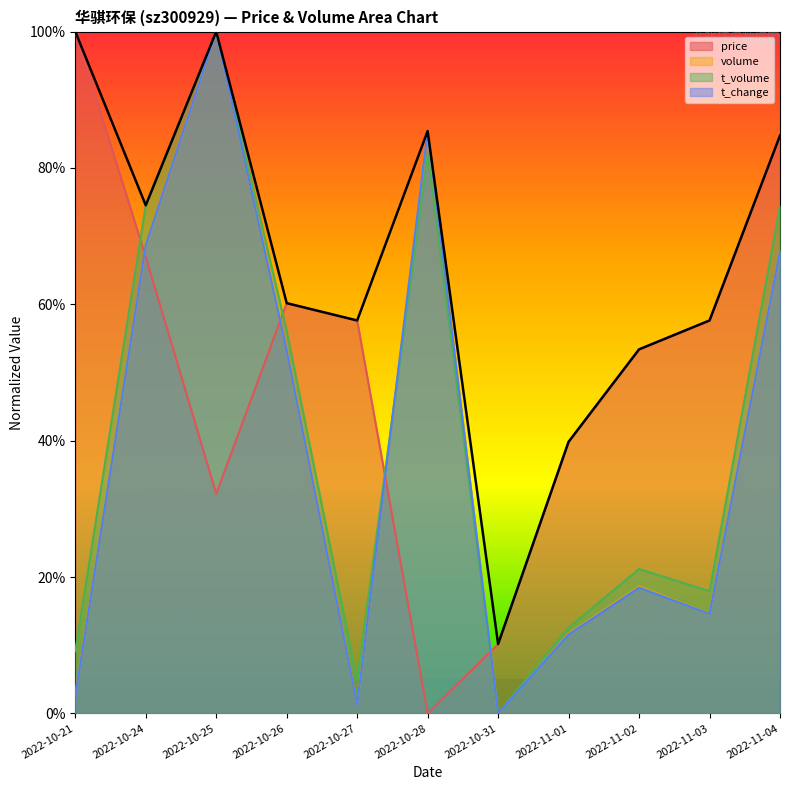

The price series shows 0.0 at 2022-10-28. True or false?

True